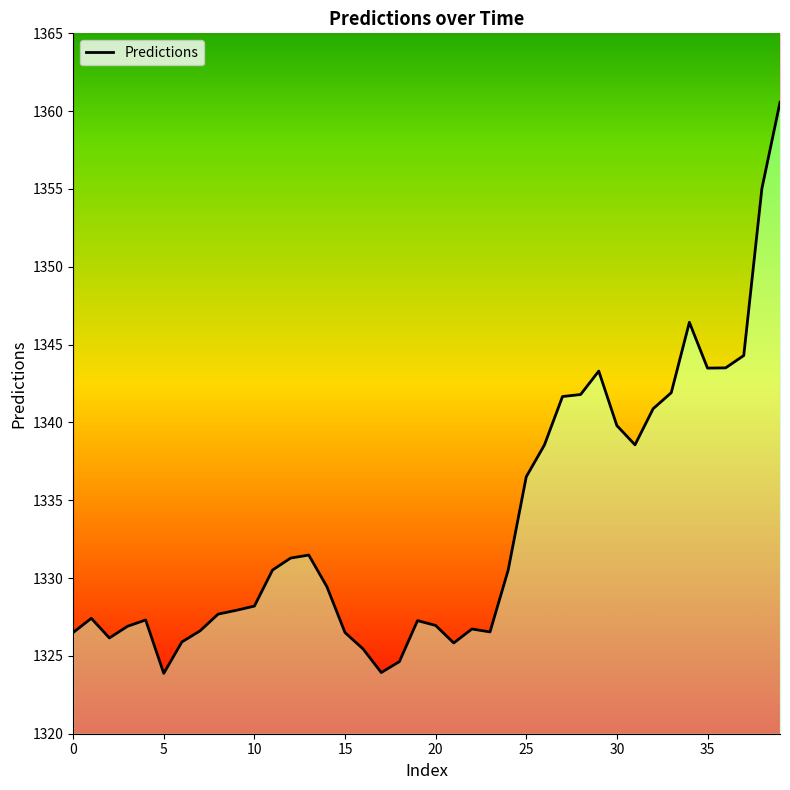

Read the value at 35.

1343.5